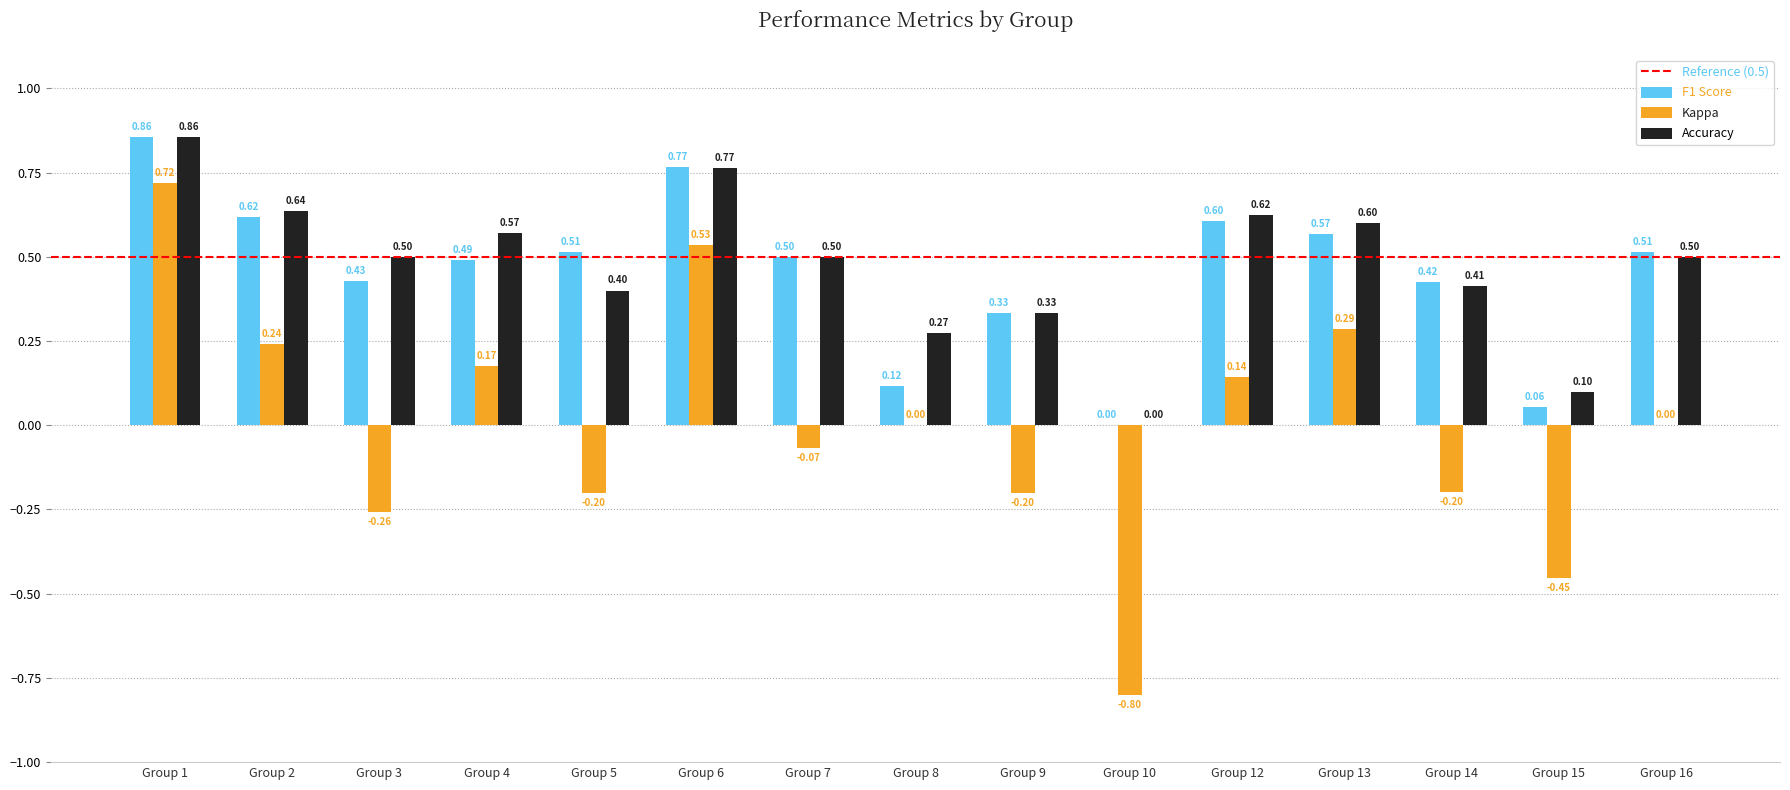

What is the sum of all F1 Score values?

6.8